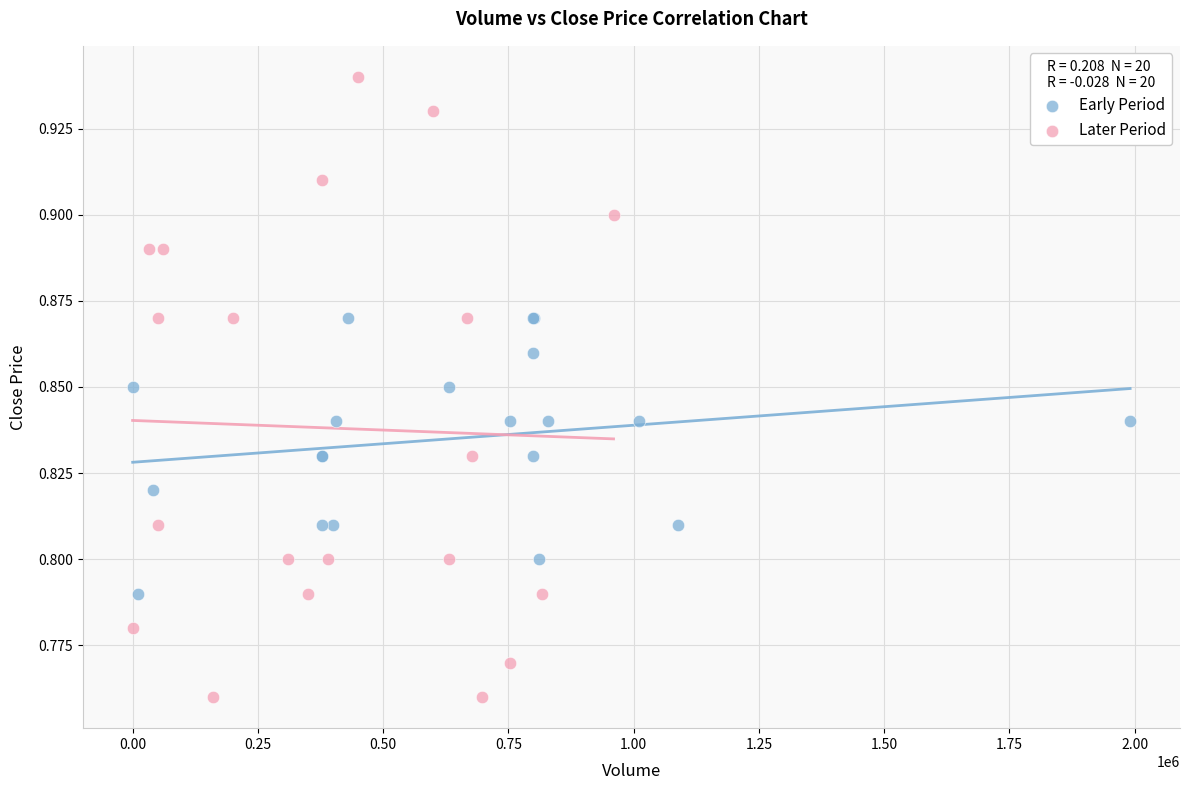

Which series contains the highest Y value?

Later Period